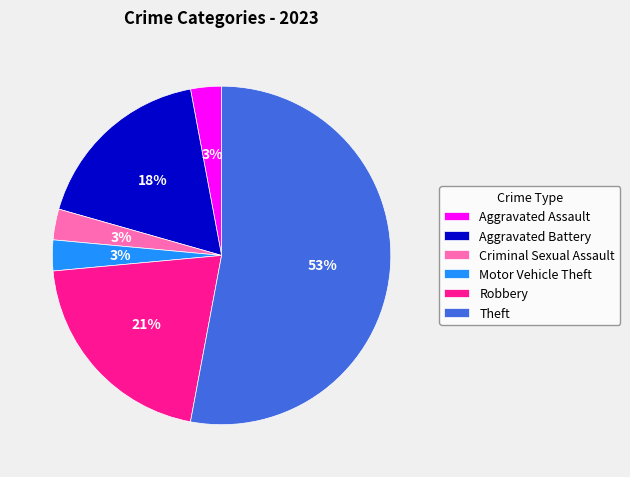

To the nearest percent, what percentage of the pie is Criminal Sexual Assault?

3%